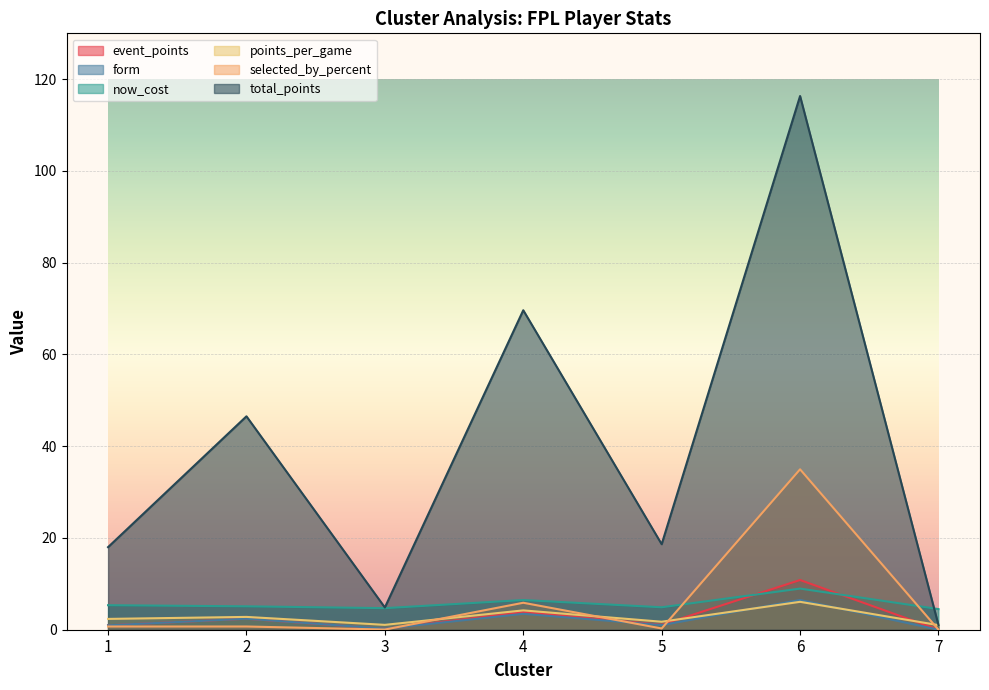

How many lines are shown in the chart?

6